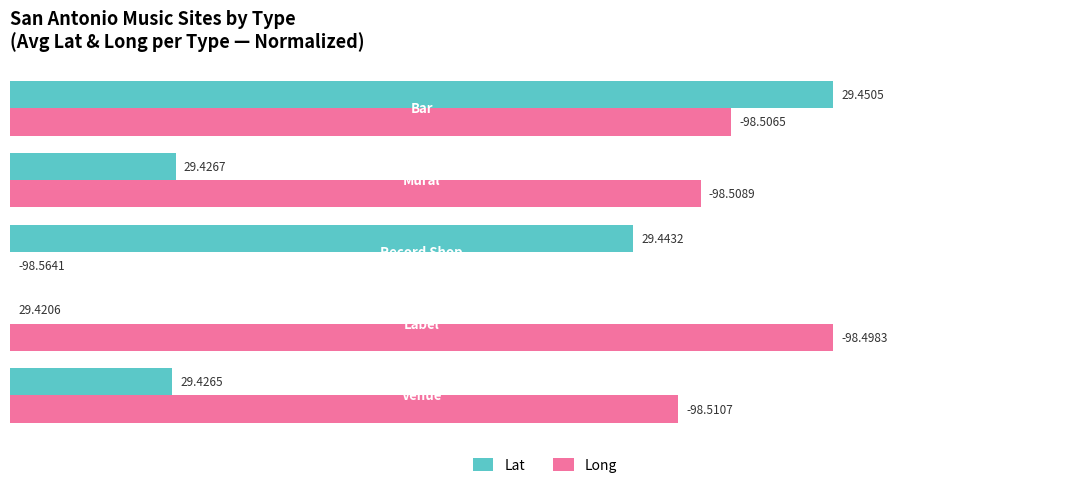

Reading right to left, extract all data points from this chart.

Lat: 100.0	20.1	75.7	0.0	19.7
Long: 87.6	83.9	0.0	100.0	81.1